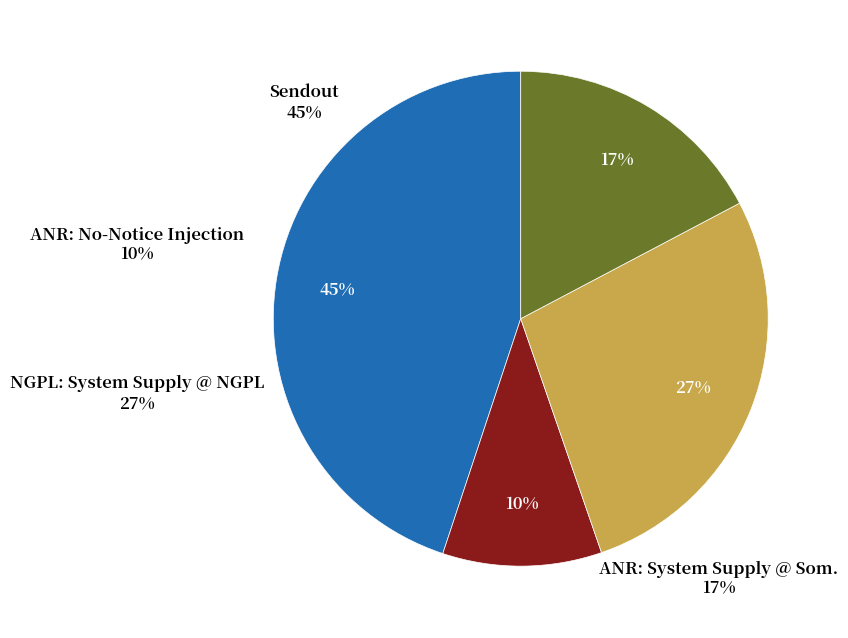

Which has a higher value, ANR: System Supply @ Som. or NGPL: System Supply @ NGPL?

NGPL: System Supply @ NGPL